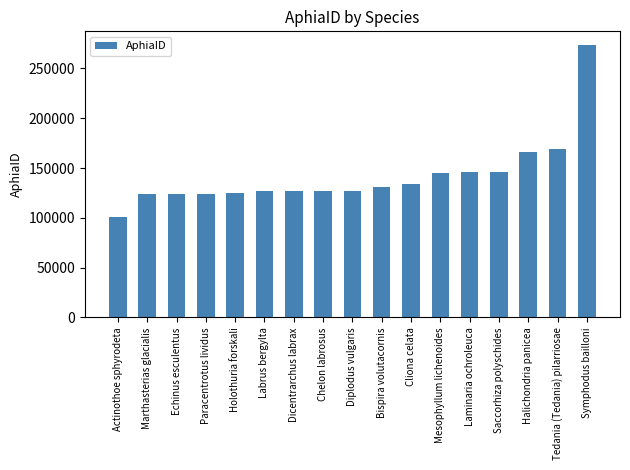

At which label is the value closest to 187276?

Tedania (Tedania) pilarriosae